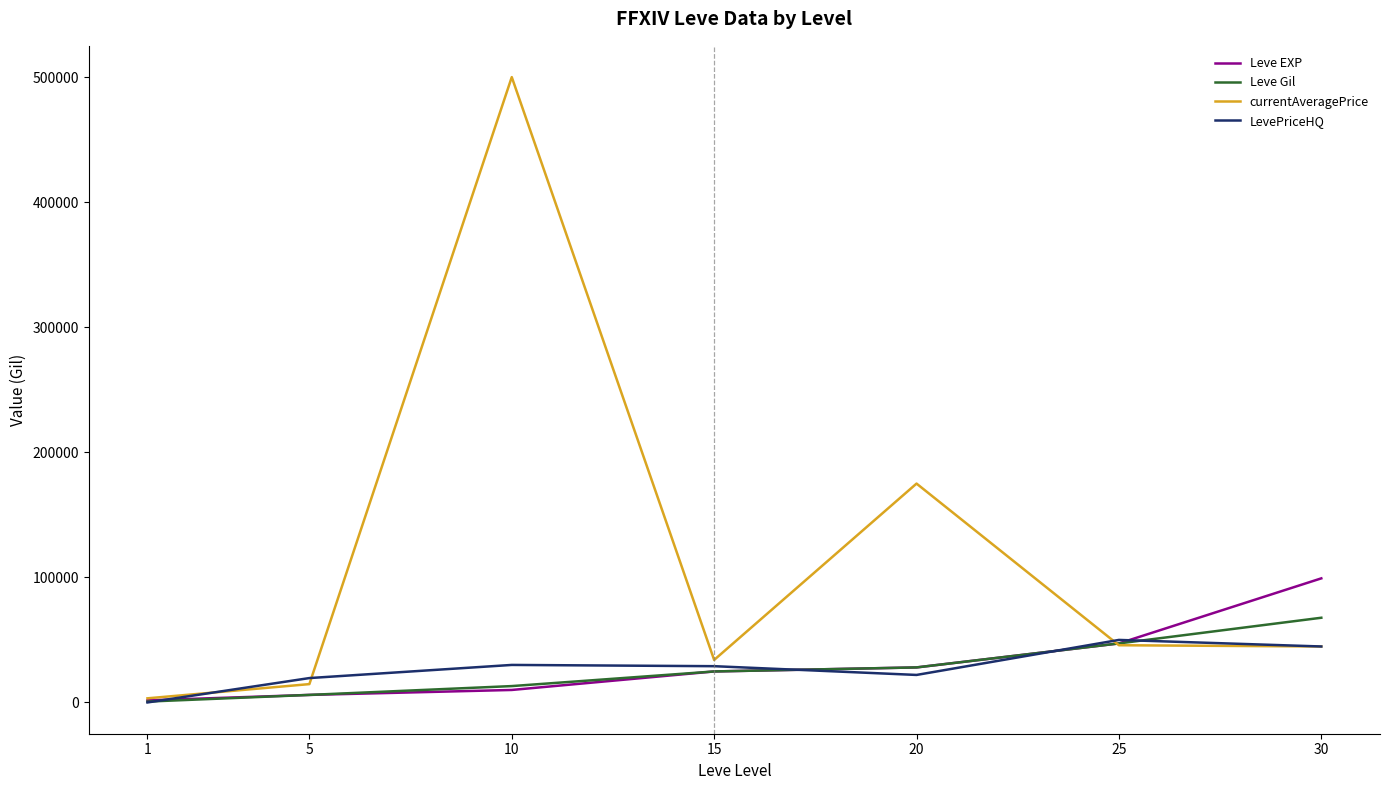

What is the highest value of the Leve EXP series?

99220